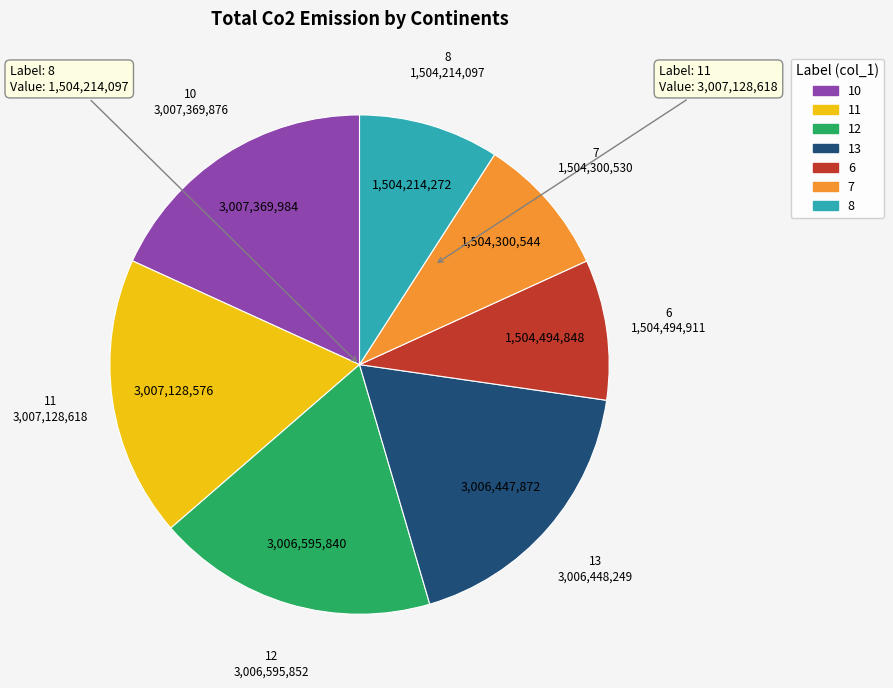

Combined, do 8 and 6 account for over 50%?

No